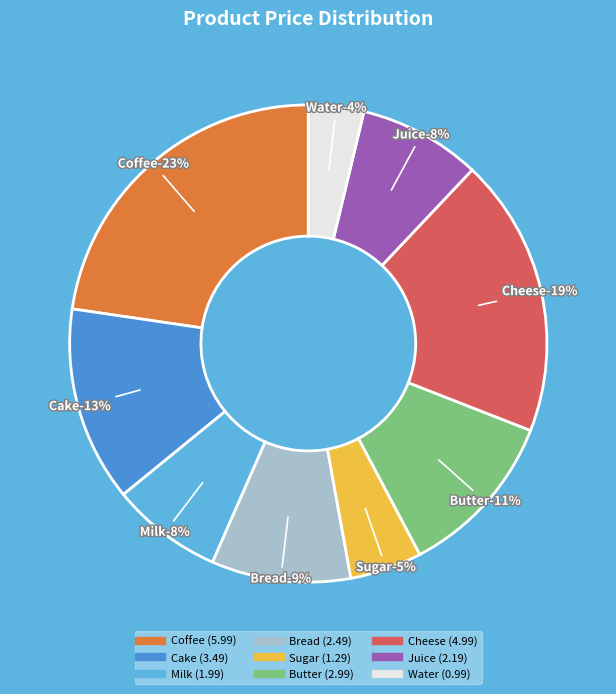

To the nearest percent, what portion does Bread represent?

9%